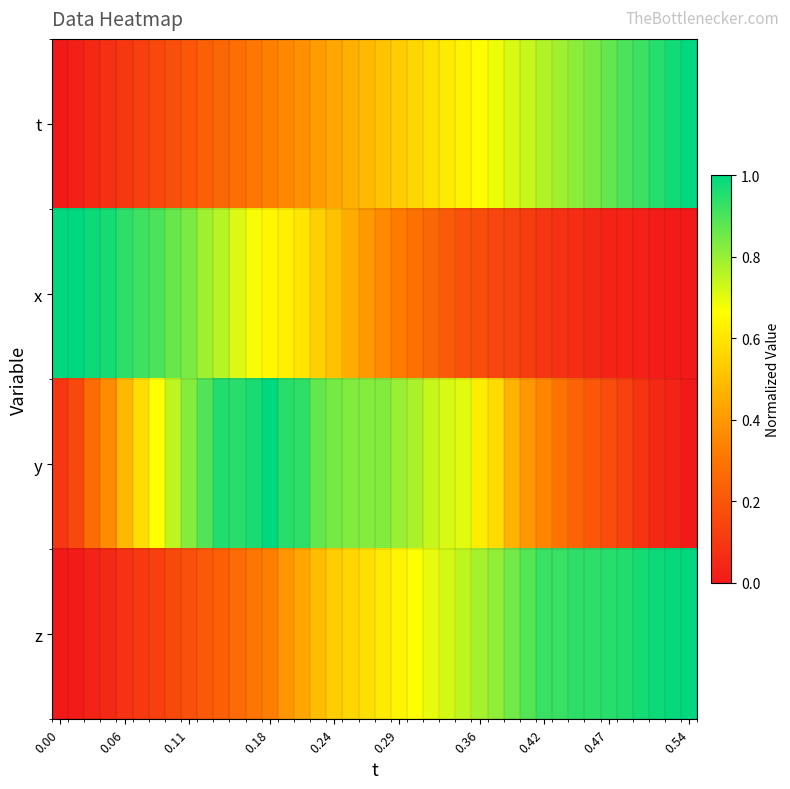

What is the greatest value displayed?

1.0